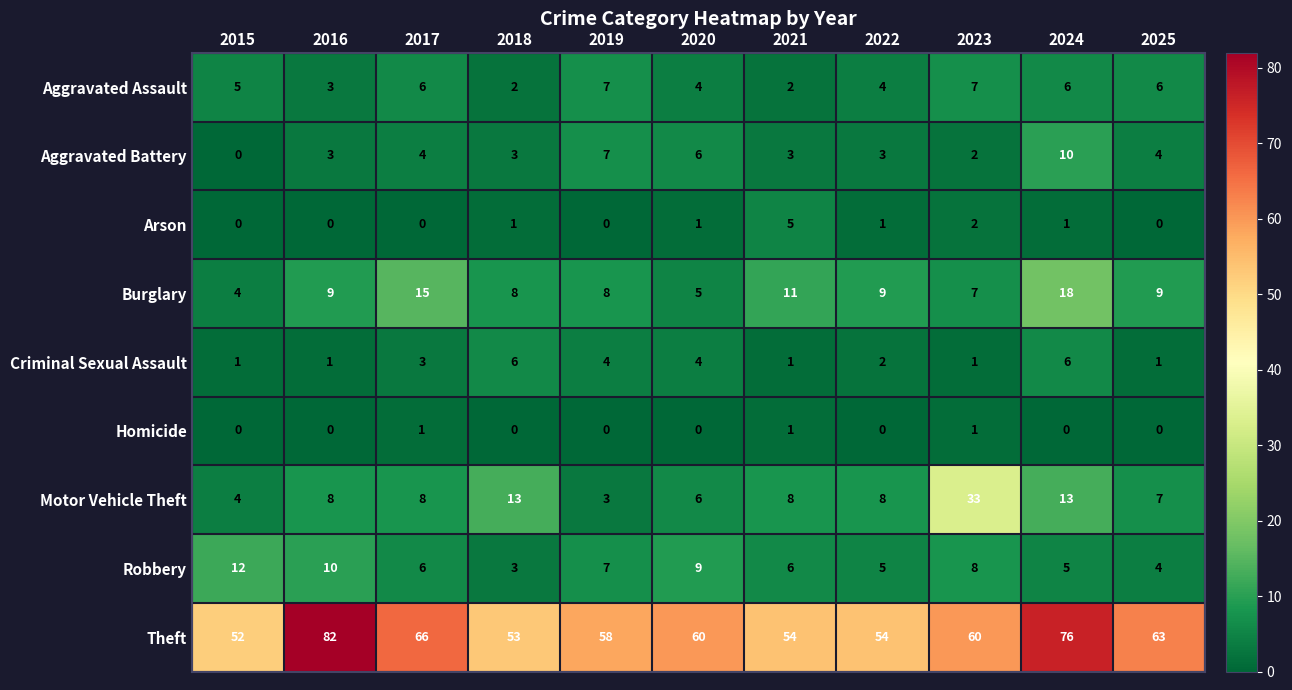

List the series in order of their peak value, highest first.

Theft, Motor Vehicle Theft, Burglary, Robbery, Aggravated Battery, Aggravated Assault, Criminal Sexual Assault, Arson, Homicide